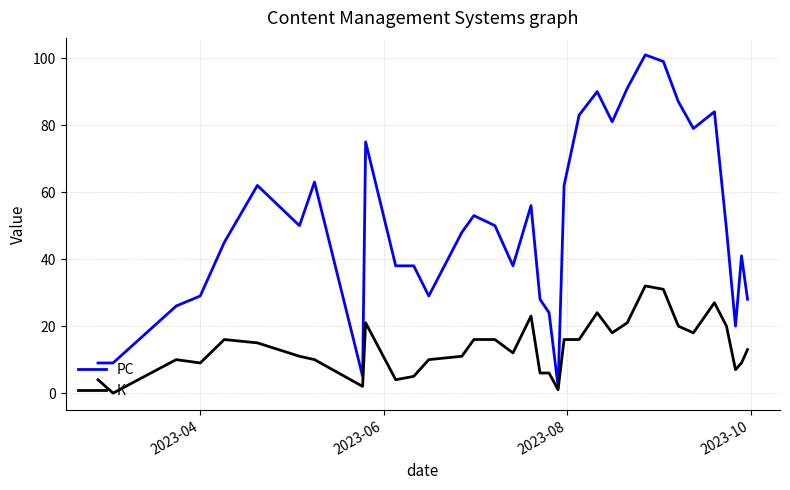

List the series in order of their overall mean, highest first.

PC, K